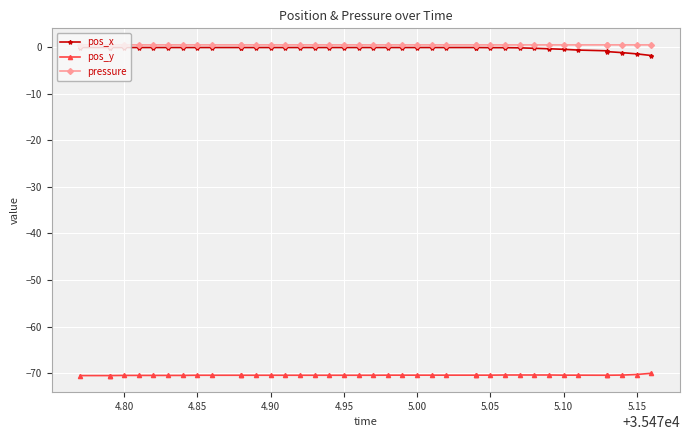

What is the difference between the highest and lowest values at 5.00?

70.9